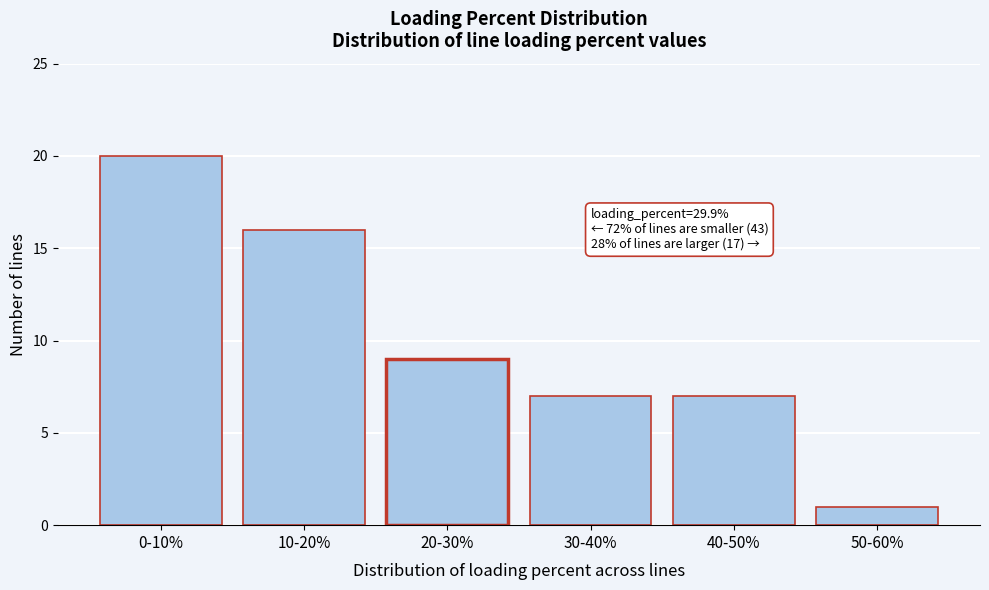

Reading left to right, transcribe all the data shown in this chart.

20	16	9	7	7	1